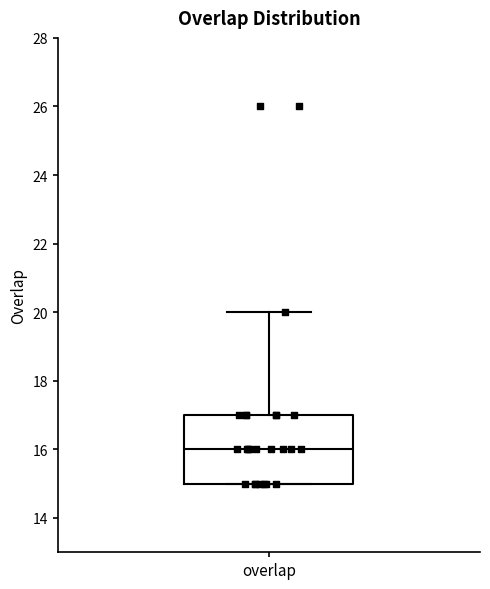

Where is the lower edge of the box for overlap on the y-axis? The values are not printed on the chart, so give them approximately, as read against the axis.

15